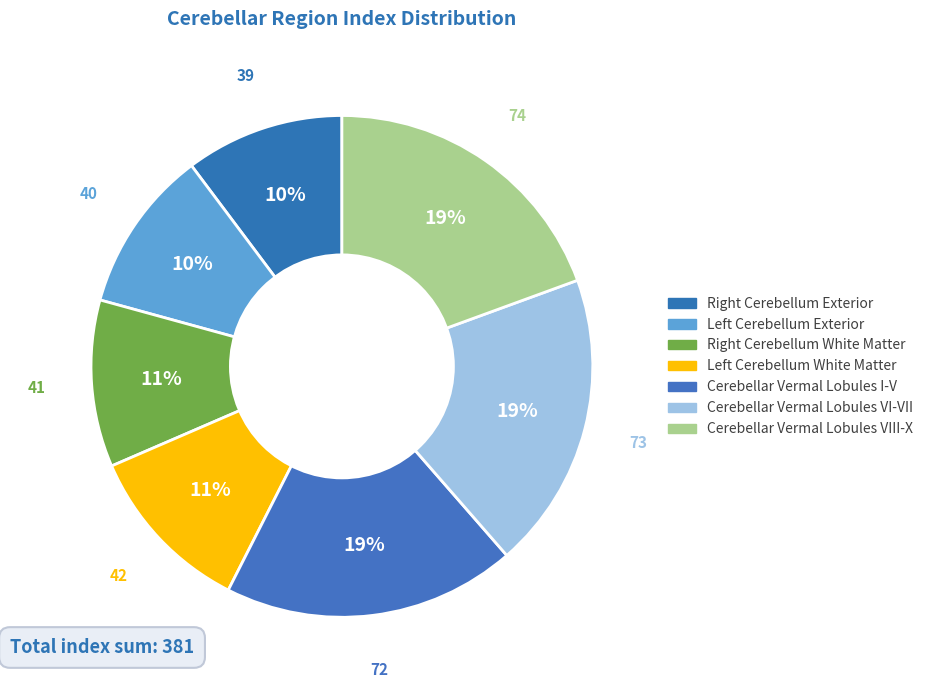

How many slices are in this pie chart?

7